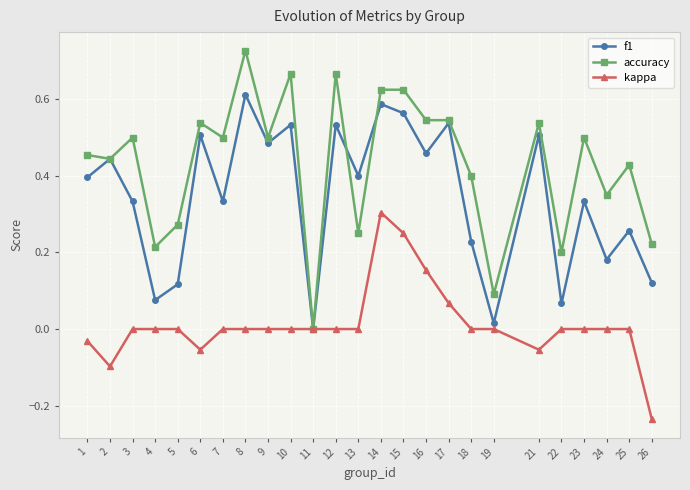

List the series in order of their peak value, lowest first.

kappa, f1, accuracy